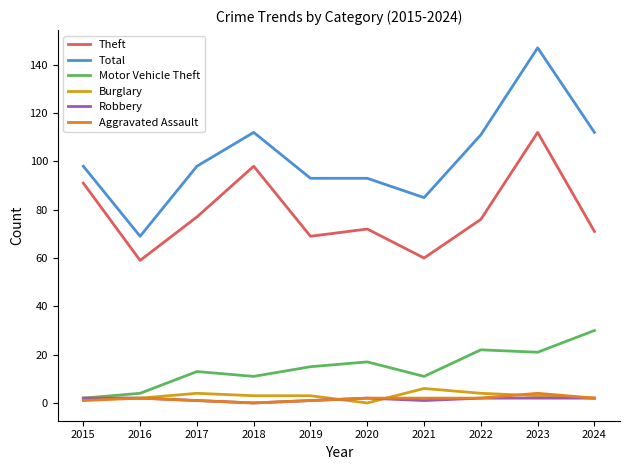

Which series has the largest total across all categories?

Total